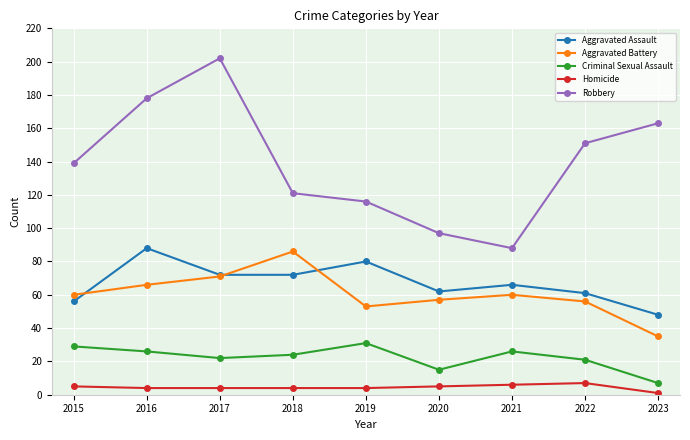

What value does the Robbery series have at 2021?

88